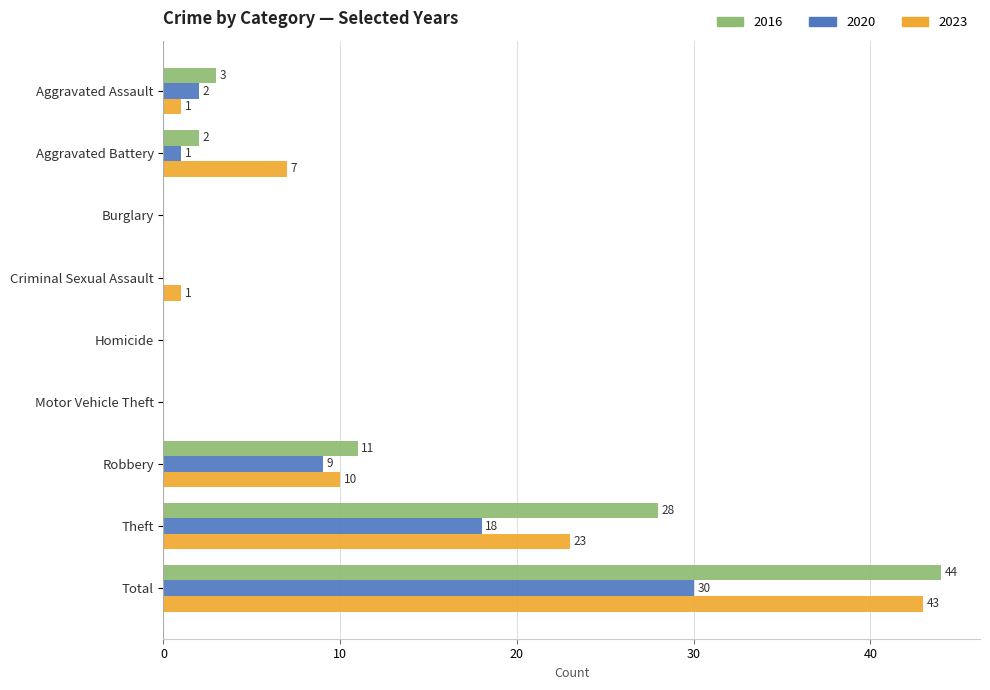

Between Aggravated Battery and Robbery, which series saw the biggest shift?

2016